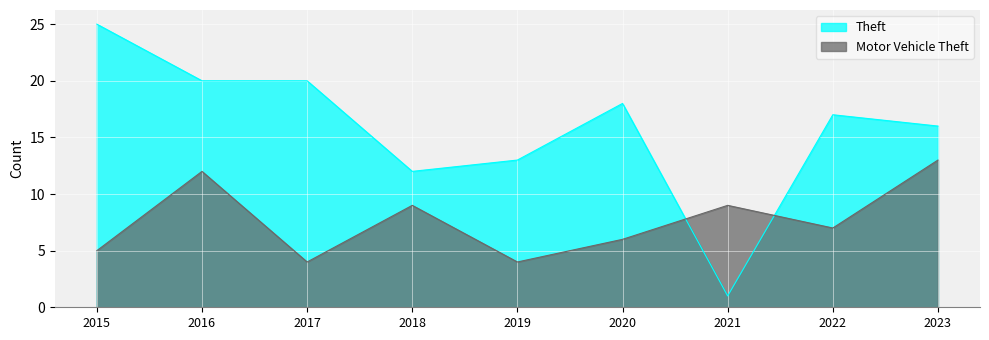

What is the total value across all series at 2018?

21